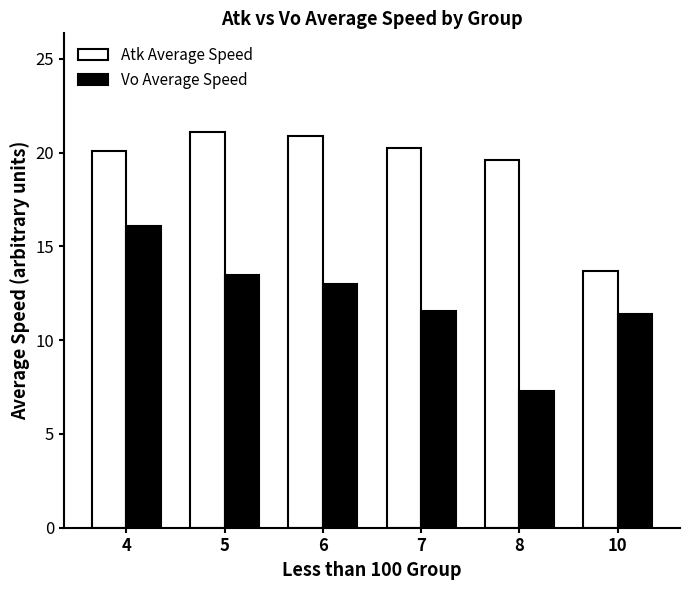

What is the sum of all Vo Average Speed values?

72.8